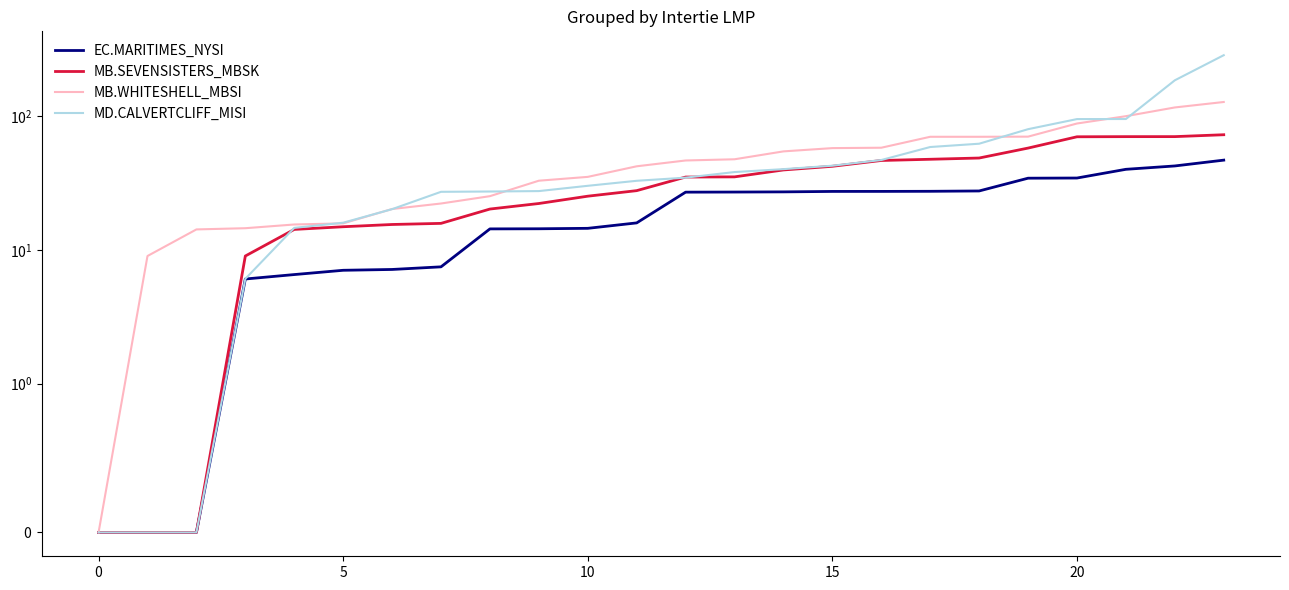

True or false: MB.SEVENSISTERS_MBSK has a value of 27.2 at 8.

False